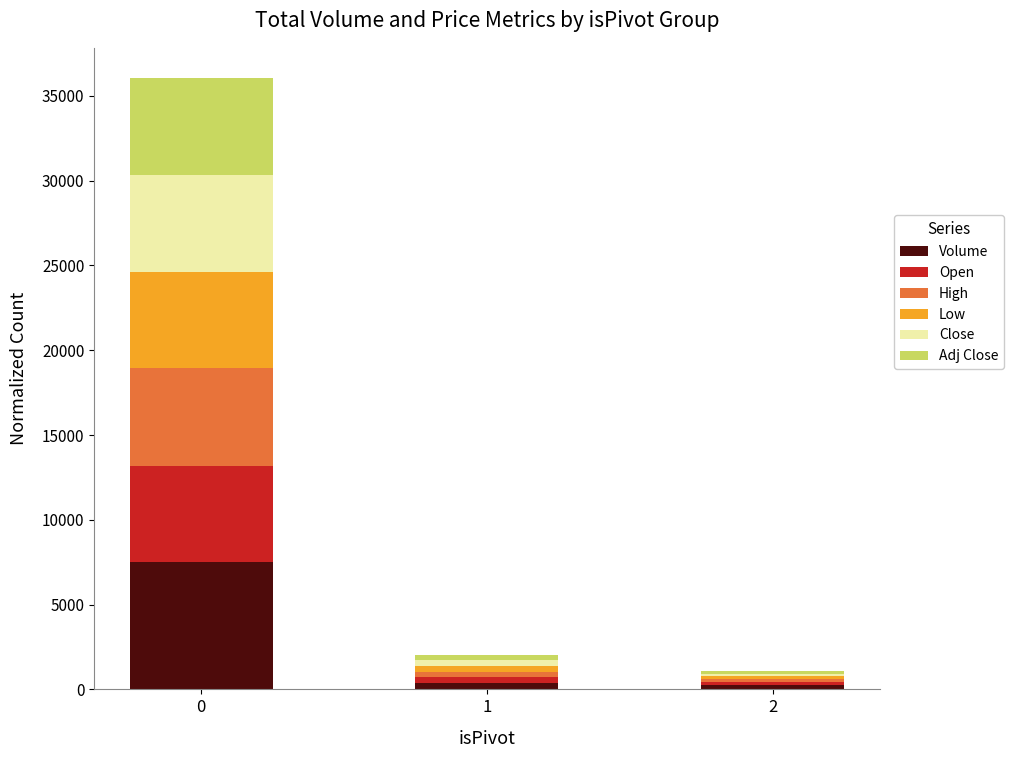

What is the maximum value for Volume?

7483.5